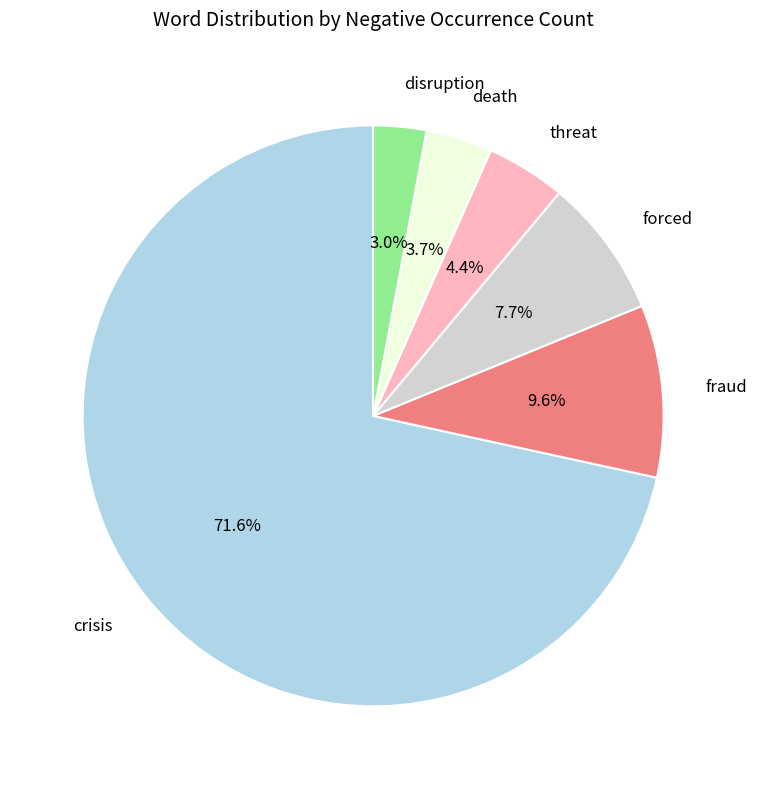

Does any single category account for the majority?

Yes